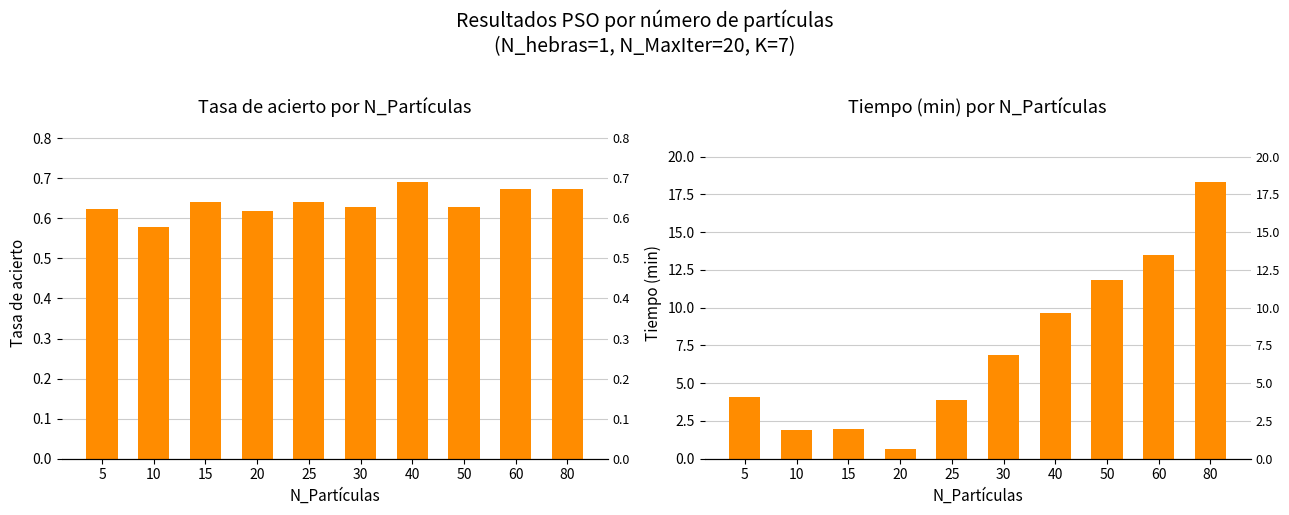

Which series has the largest total across all categories?

Tiempo(min)